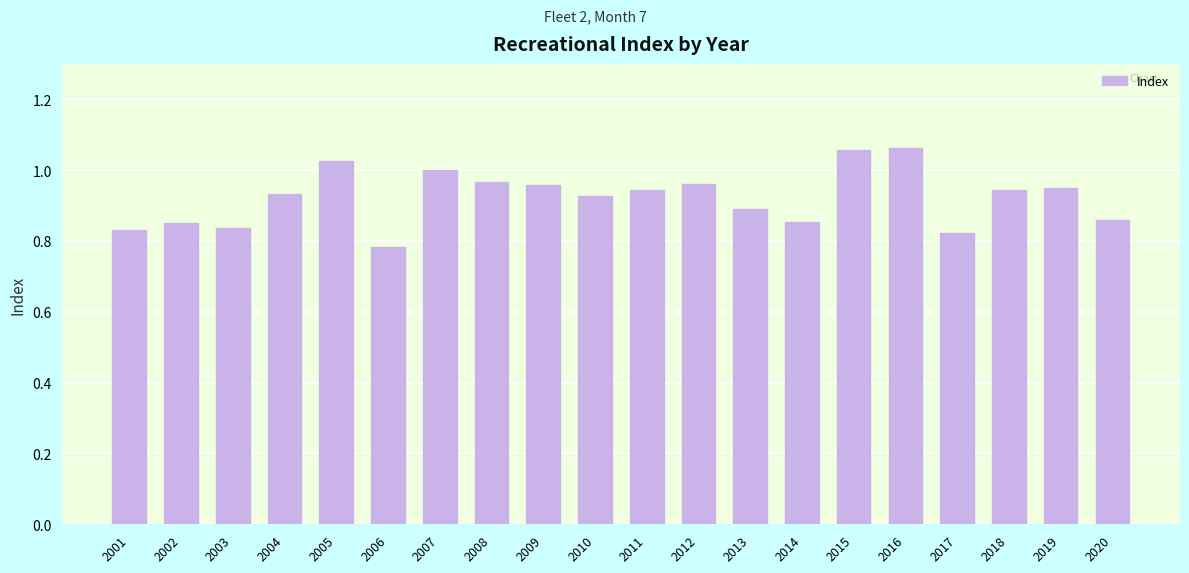

How many bars are there in total?

20